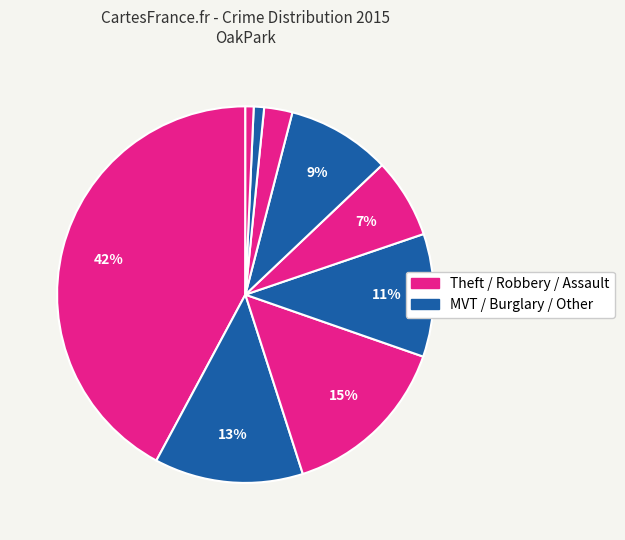

How many segments does this pie chart have?

9